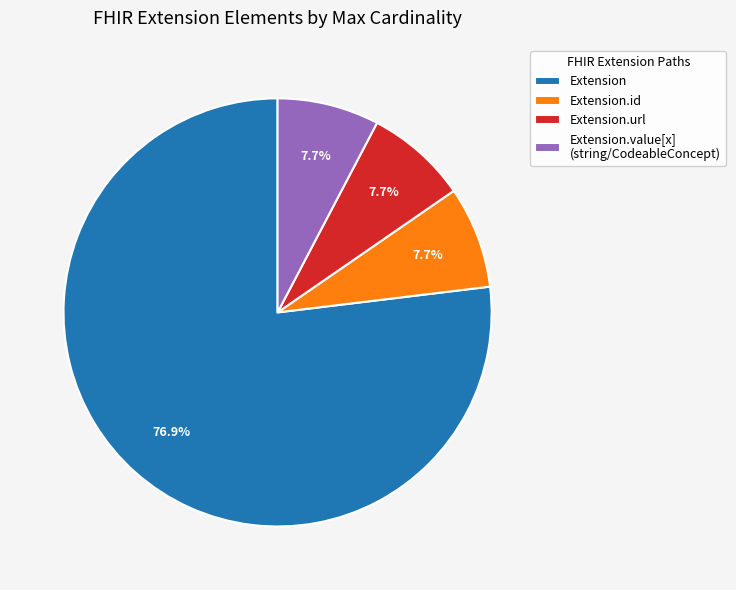

Count the number of slices in the pie.

4